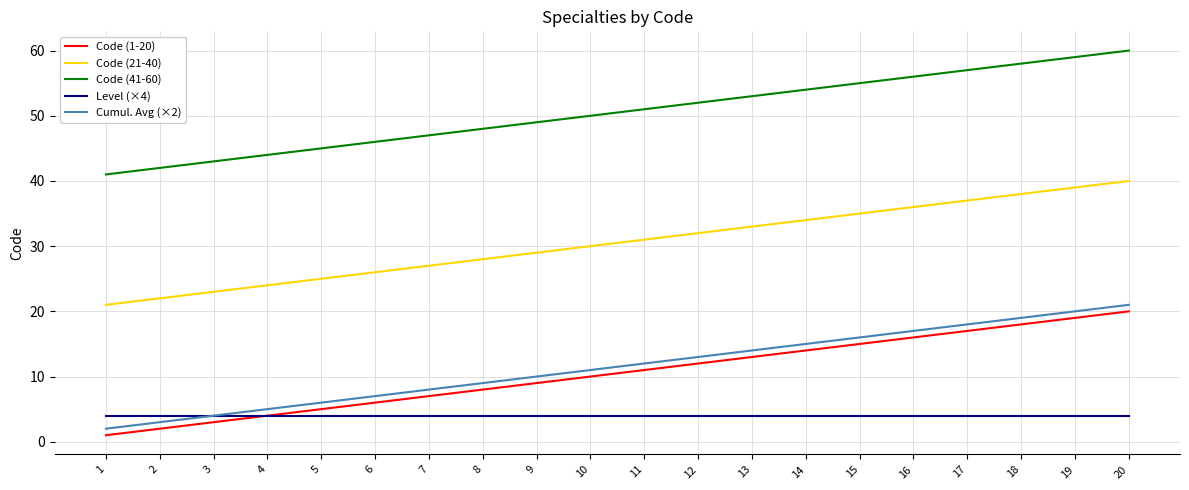

Is it true that Level (×4) equals 7 at 5?

False